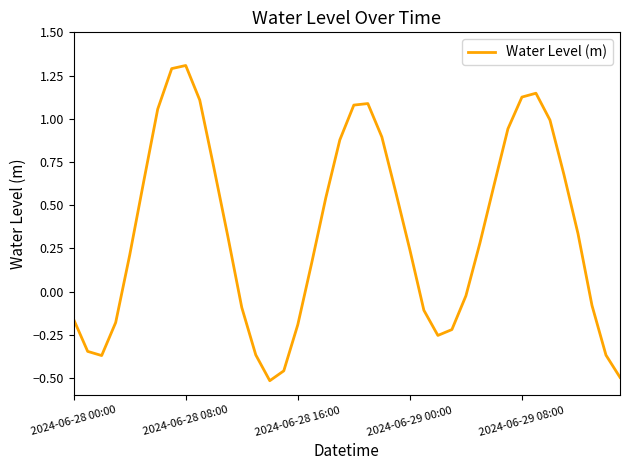

What is the maximum value shown in the chart?

1.3